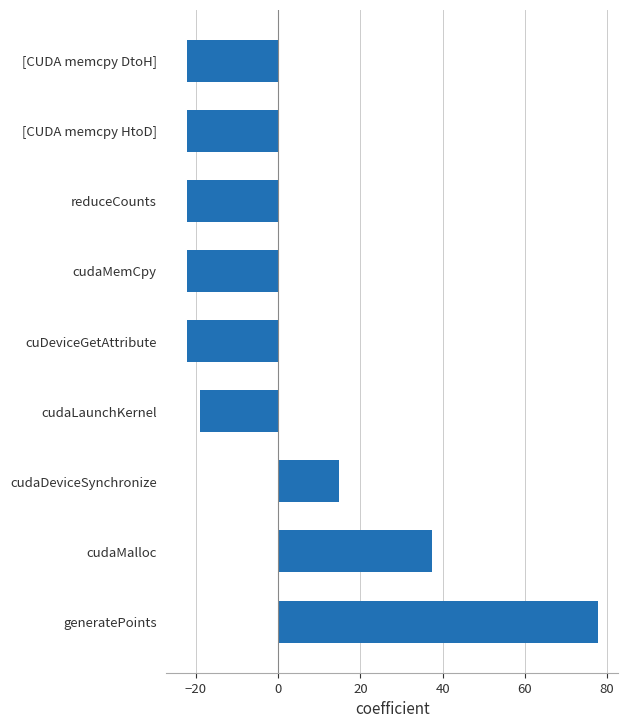

What is the maximum value shown in the chart?

77.8